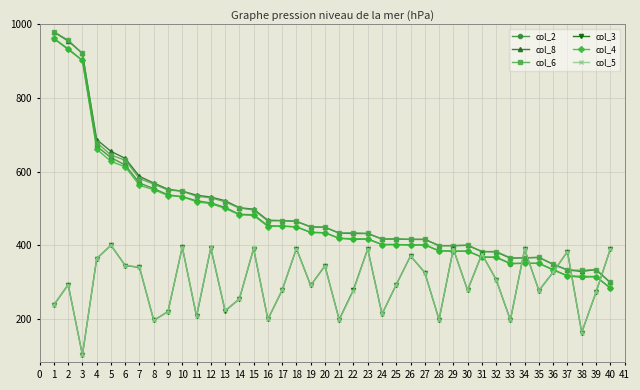

Is the value of col_5 at 12 greater than the value of col_3 at 9?

Yes